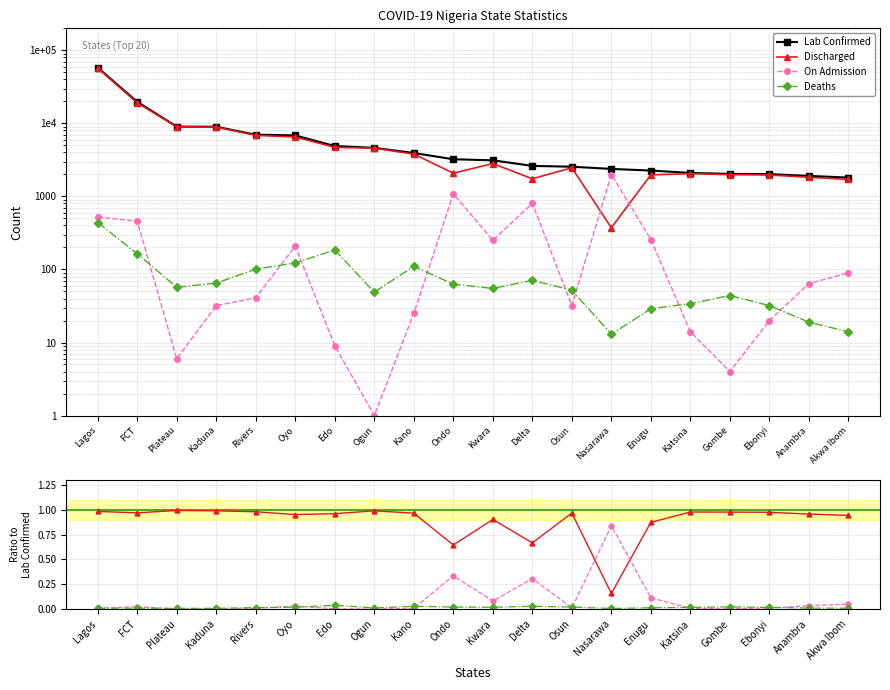

Read the Discharged value at Kano.

1.0